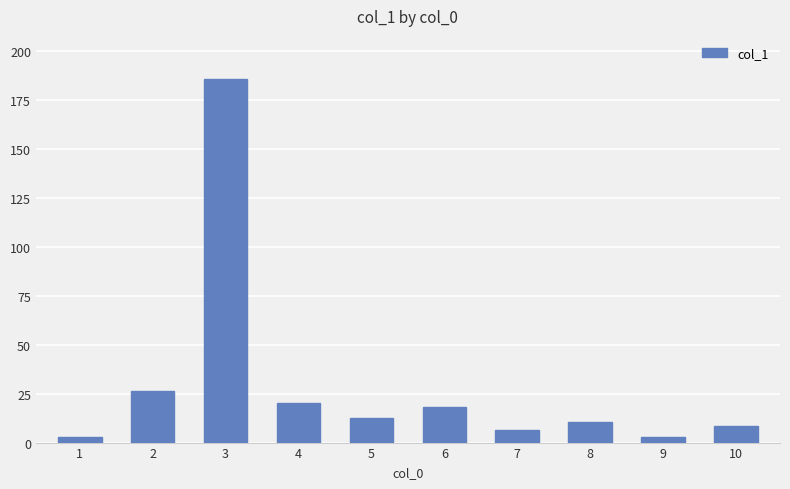

At which category does the chart reach its peak across all series?

3